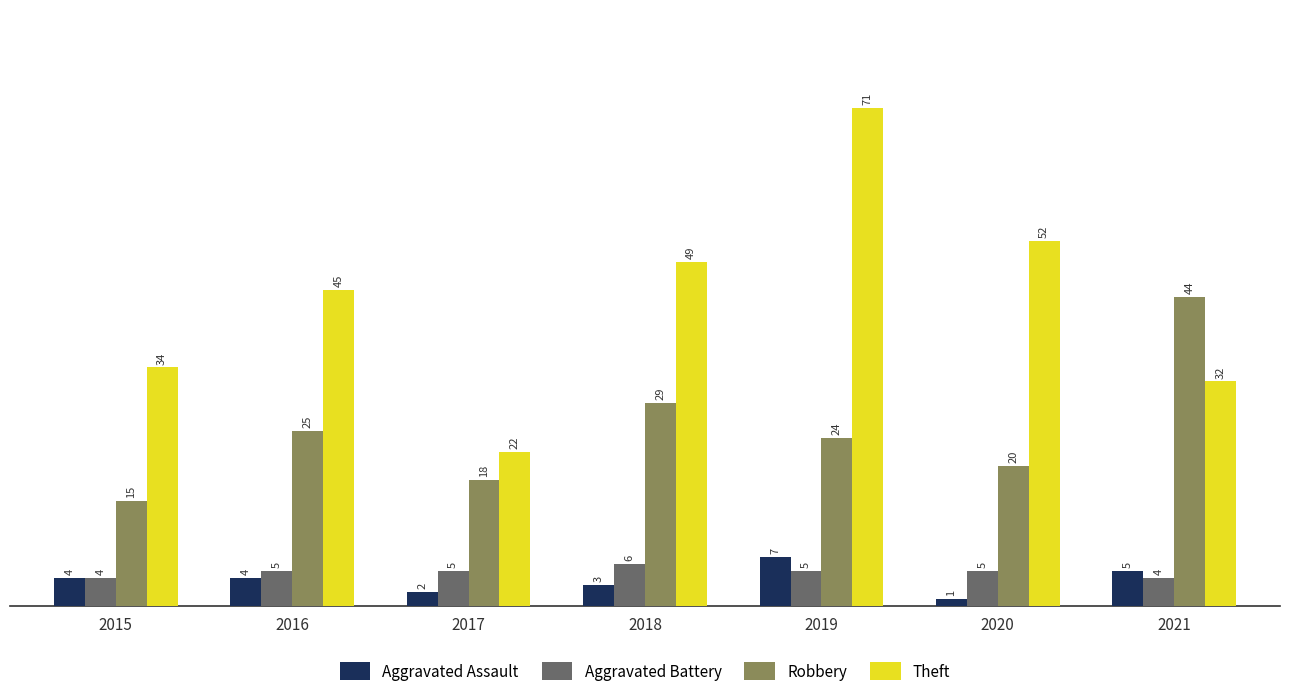

True or false: Aggravated Assault has a value of 5 at 2021.

True